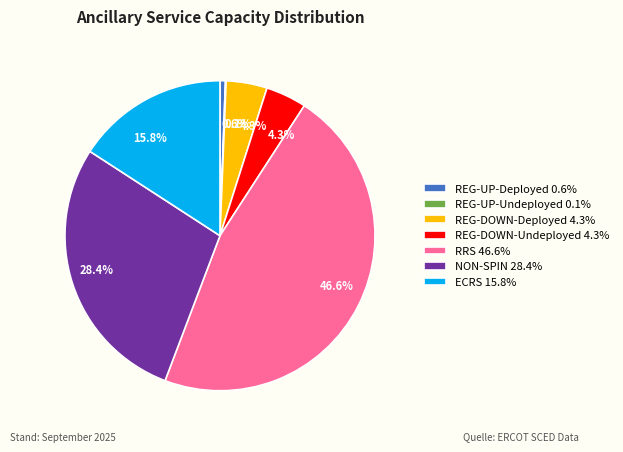

To the nearest percent, what is the combined percentage of ECRS and REG-DOWN-Undeployed?

20%